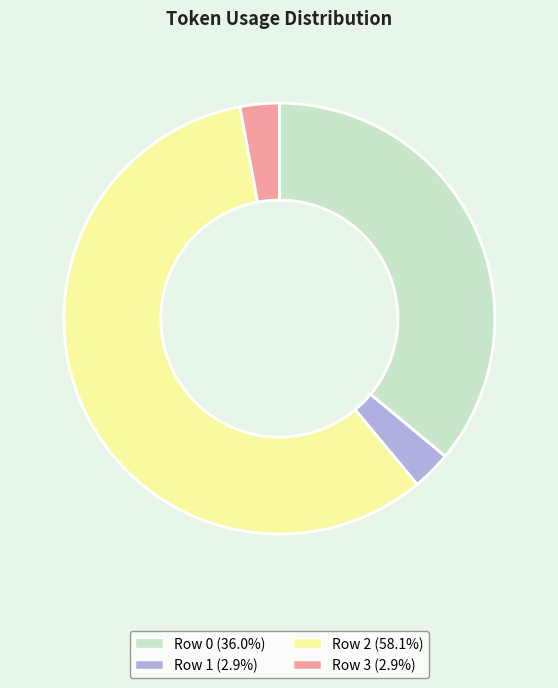

Do Row 1 (2.9%) and Row 3 (2.9%) together represent more than half of the pie?

No